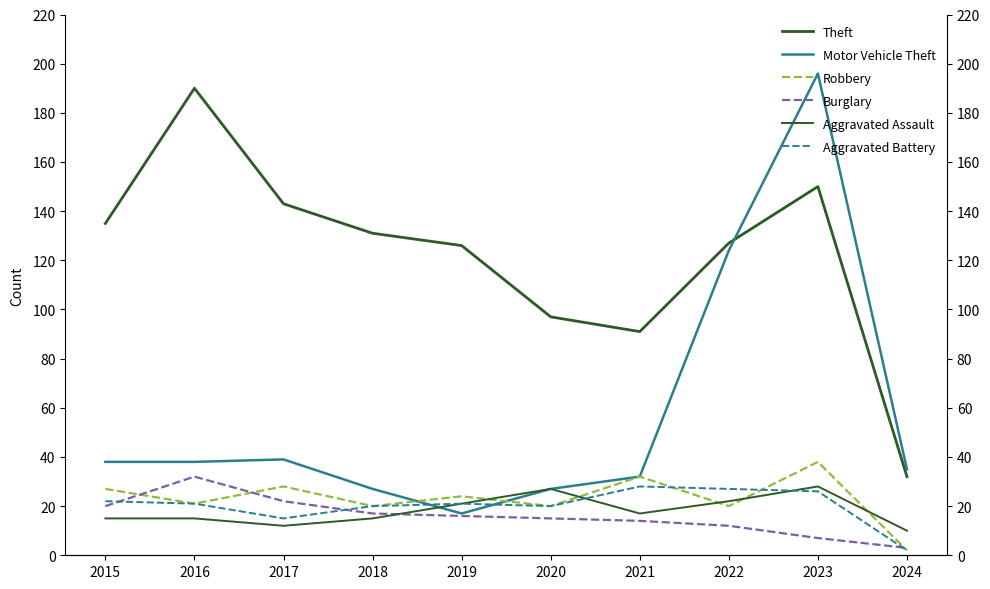

What are all the series names shown in the legend?

Theft, Motor Vehicle Theft, Robbery, Burglary, Aggravated Assault, Aggravated Battery